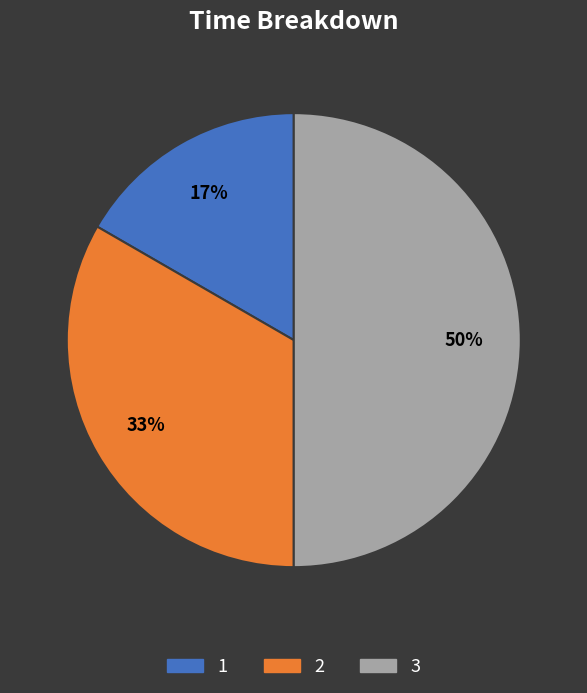

What is the largest slice in the pie chart?

3